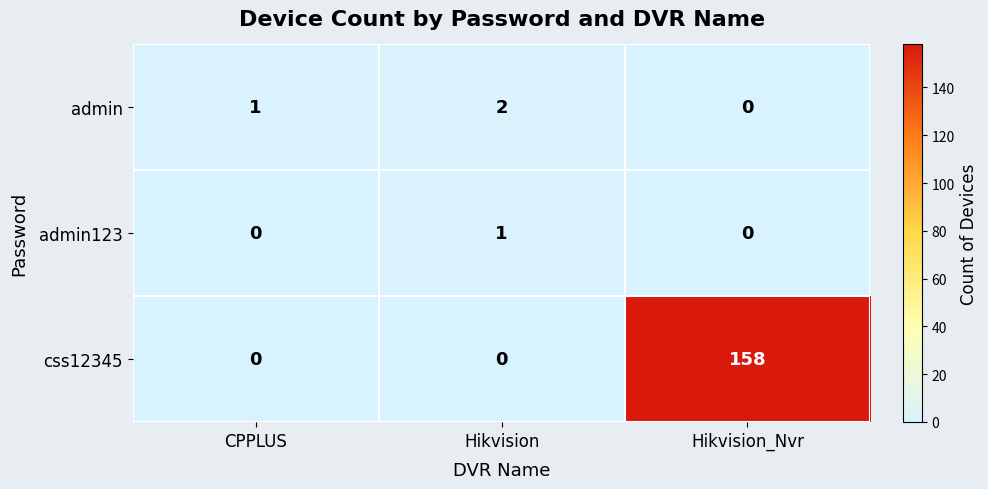

Which series has the largest total across all categories?

css12345